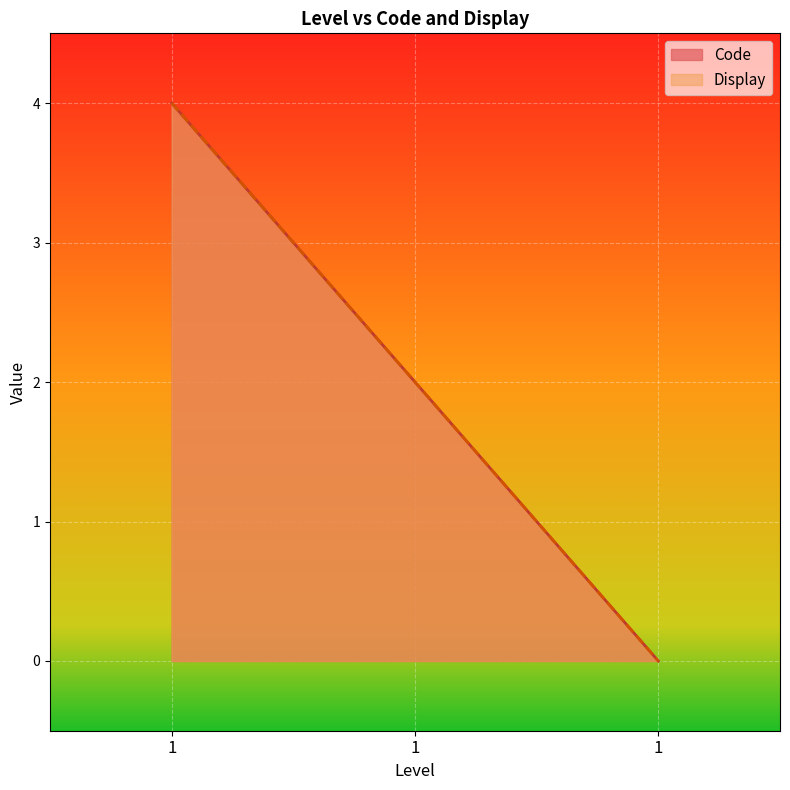

What are all the series names shown in the legend?

Code, Display